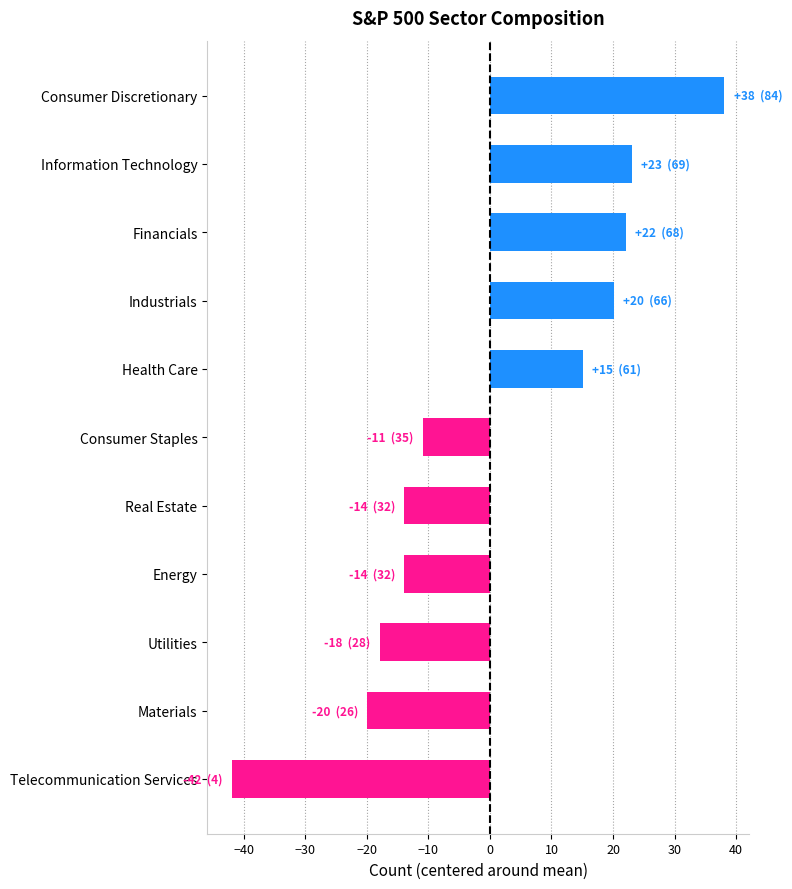

The chart shows a value of 15.1 at Health Care. True or false?

True